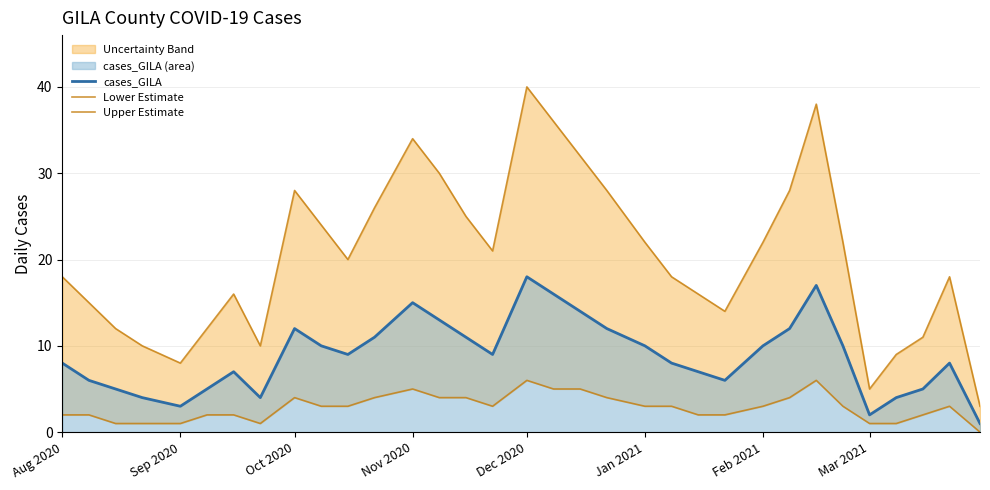

Does the chart have visible grid lines?

Yes